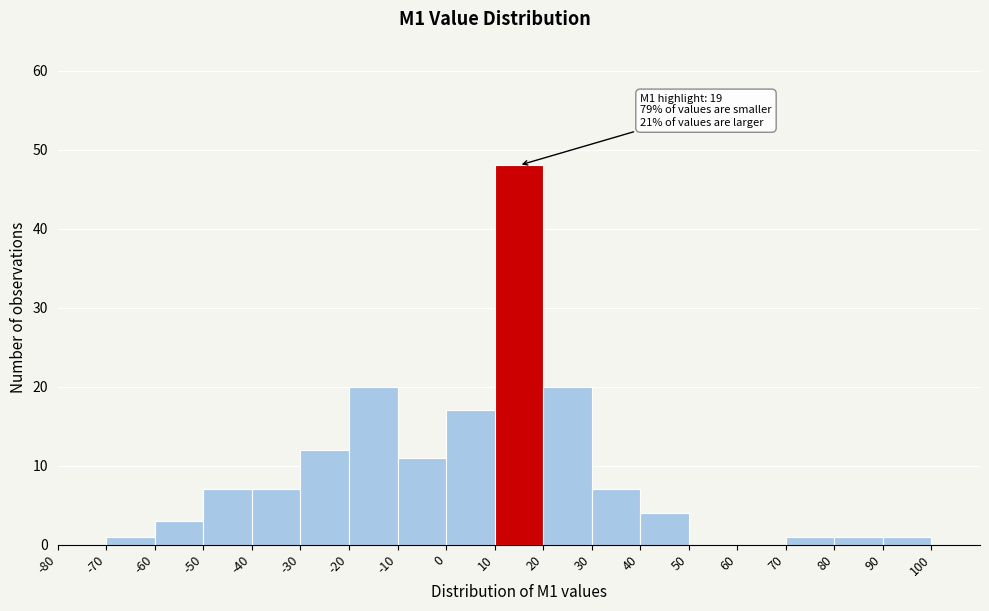

Over which range of the x-axis is the bar tallest?

10 to 20